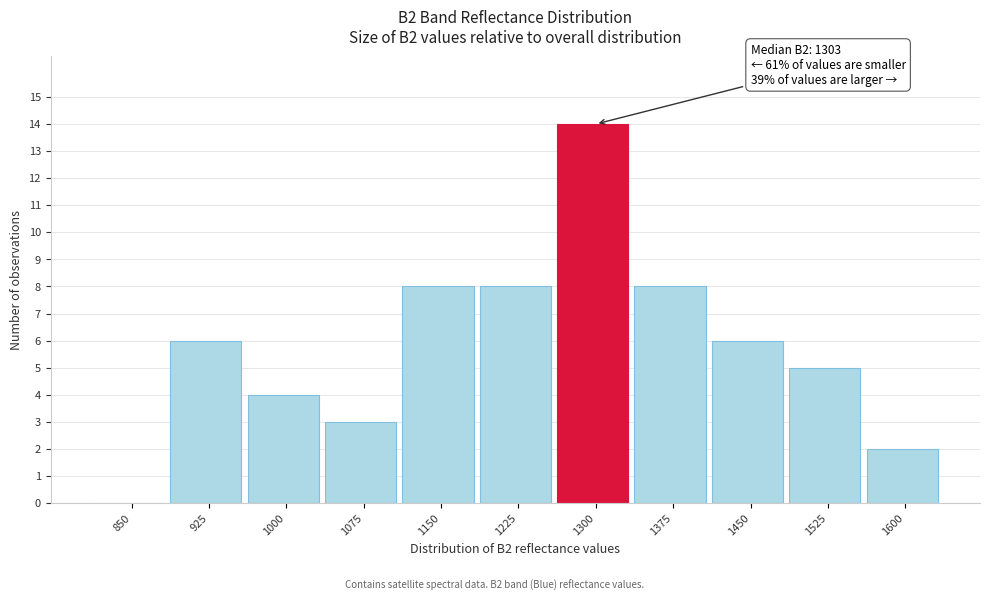

Reading left to right, what are all the values shown in this chart?

850=0	925=6	1000=4	1075=3	1150=8	1225=8	1300=14	1375=8	1450=6	1525=5	1600=2